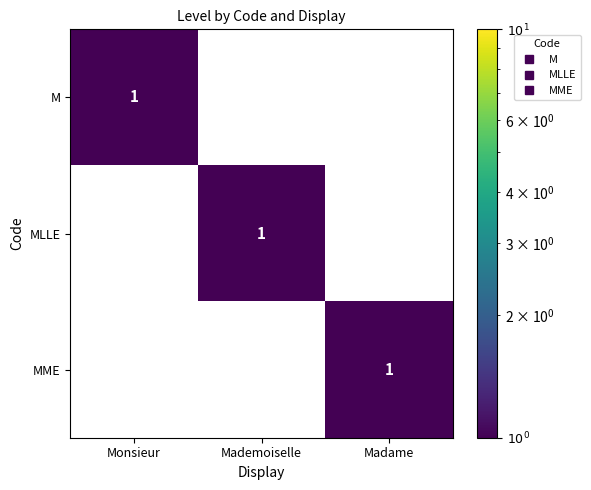

Count the MLLE values in the range 0 to 1.

3